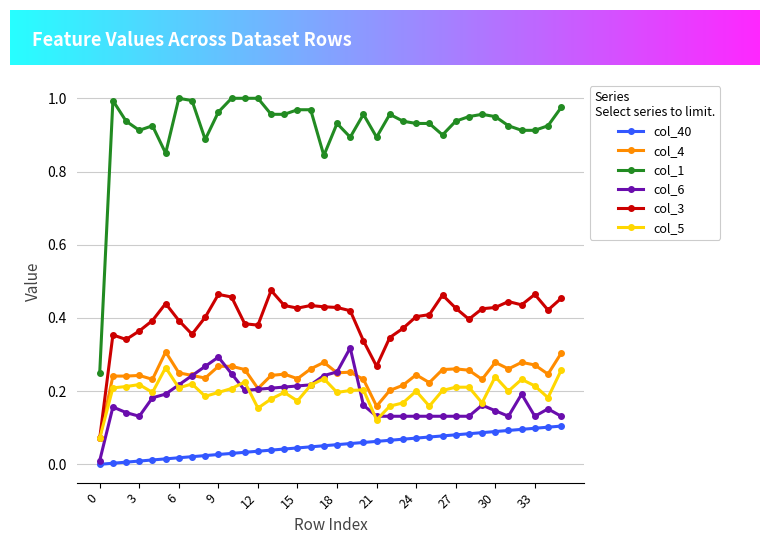

How many lines are shown in the chart?

6